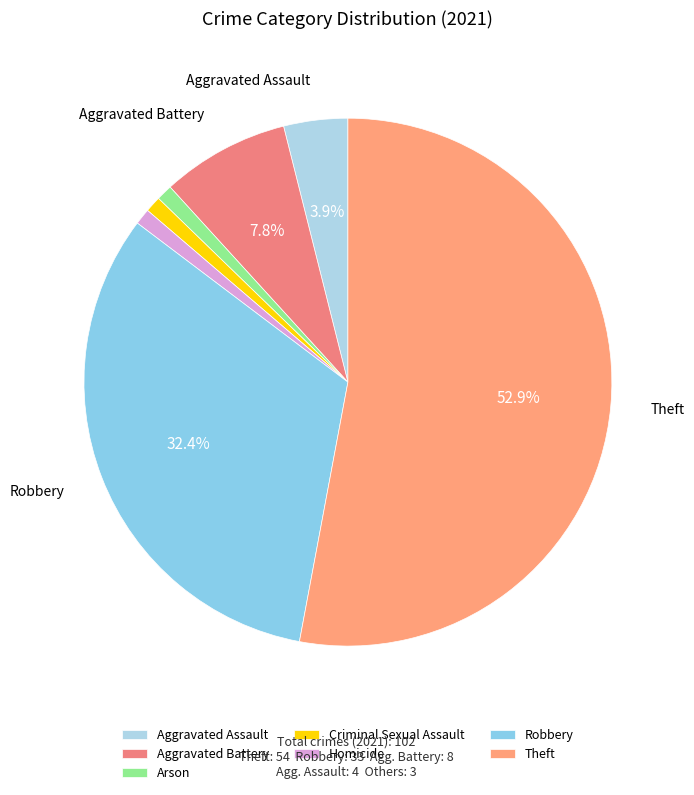

How much of the chart is everything except Homicide?

99.0%